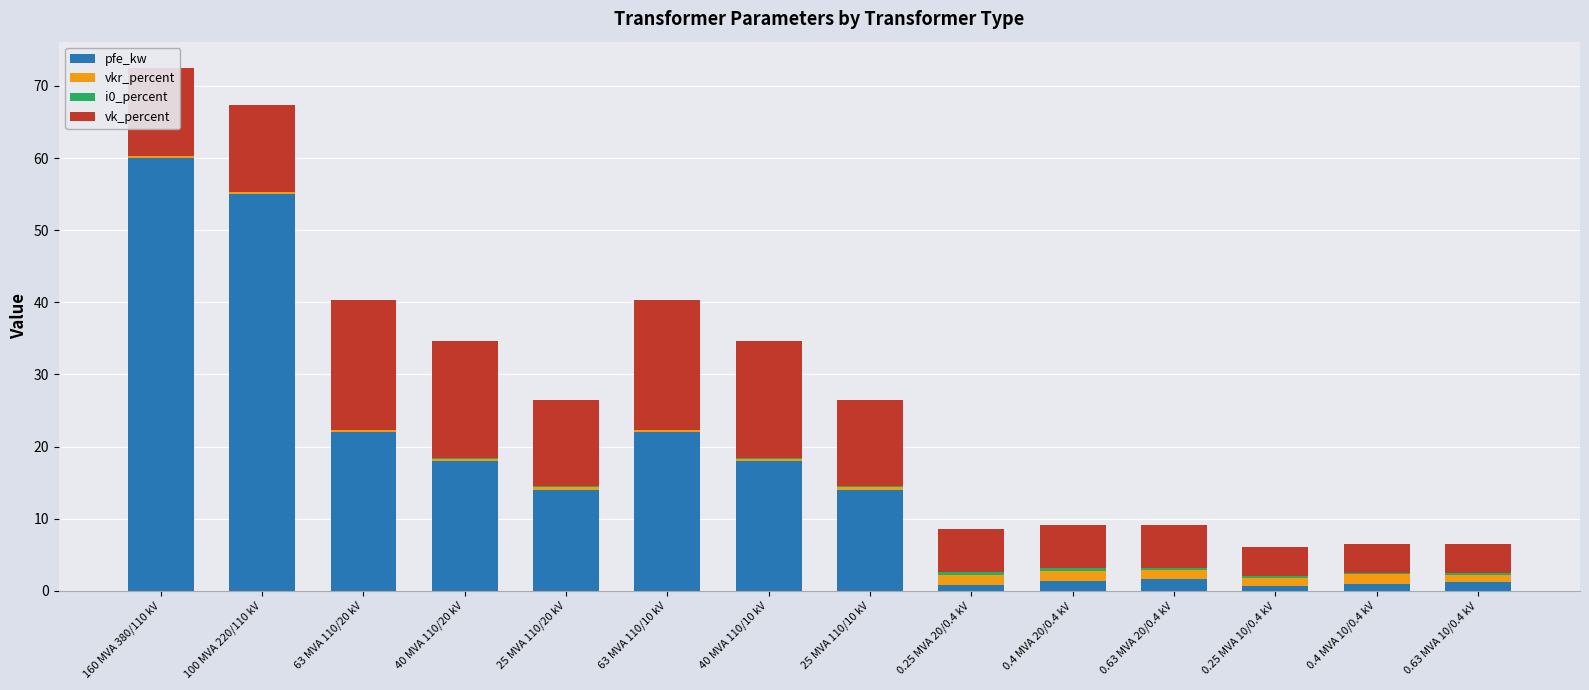

At which category is the sum across all series the highest?

160 MVA 380/110 kV